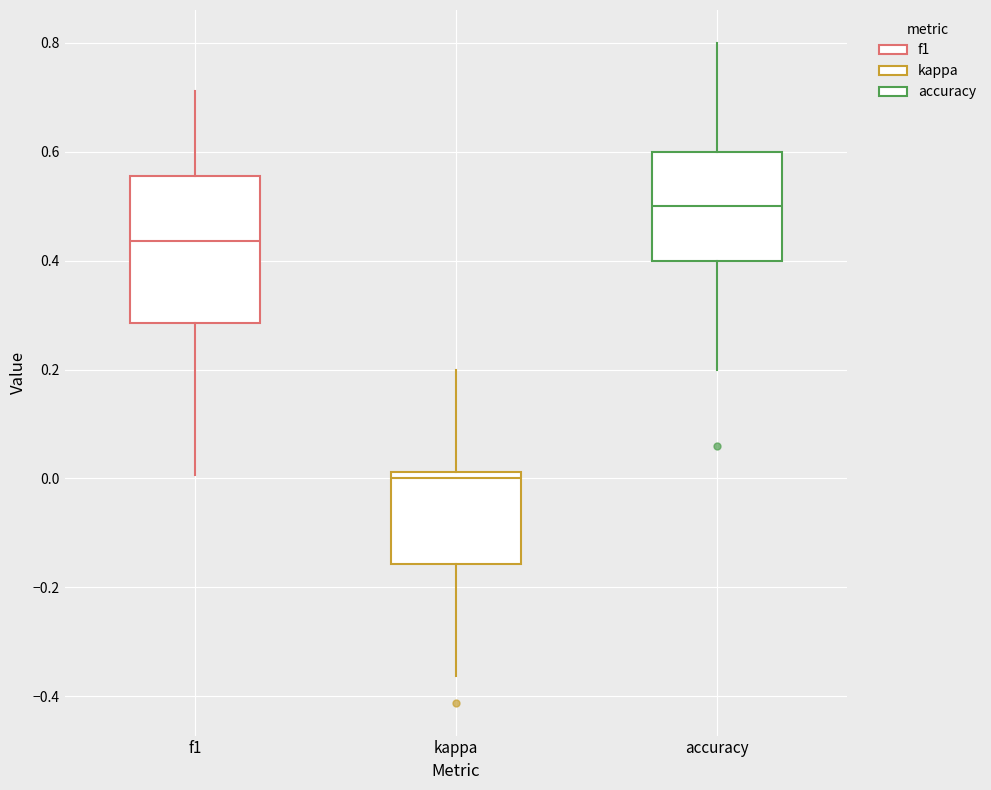

Which box's median line is the highest?

accuracy